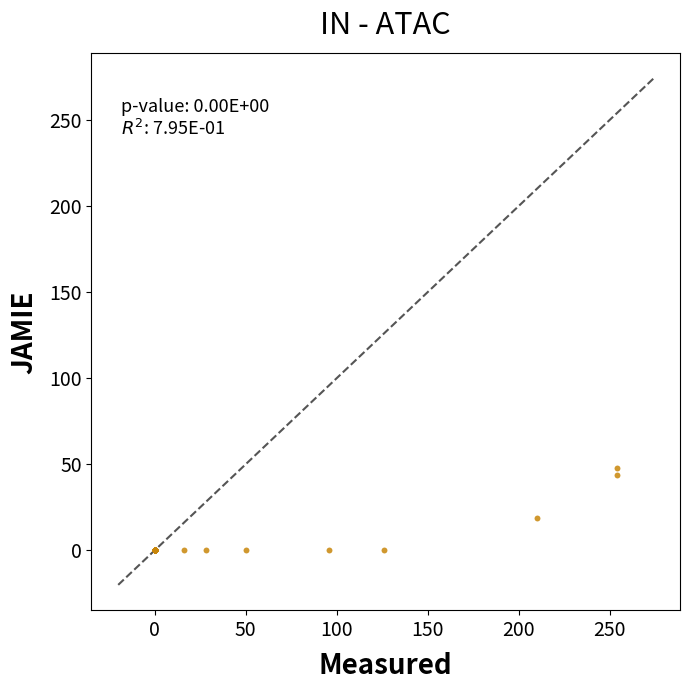

What Y value in the scatter plot is closest to 24?

19